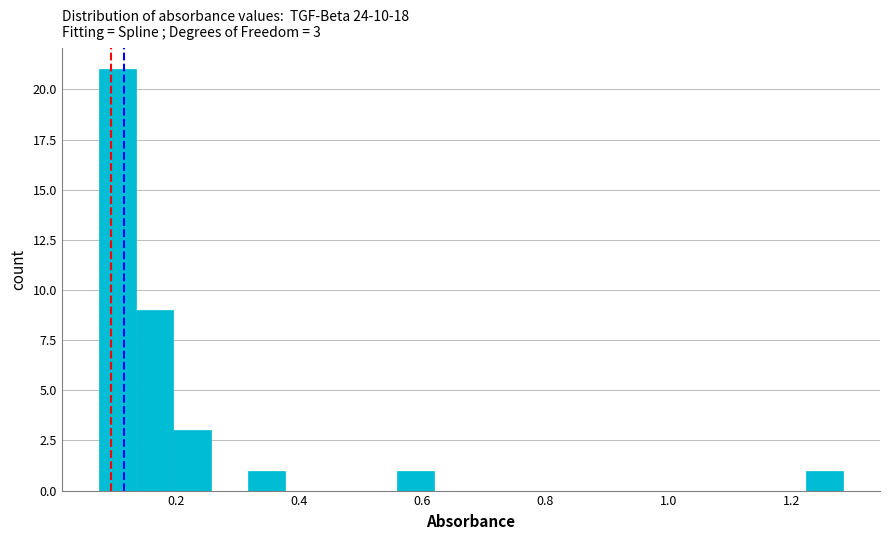

Read against the x-axis, roughly where is the centre of the tallest bar?

0.10